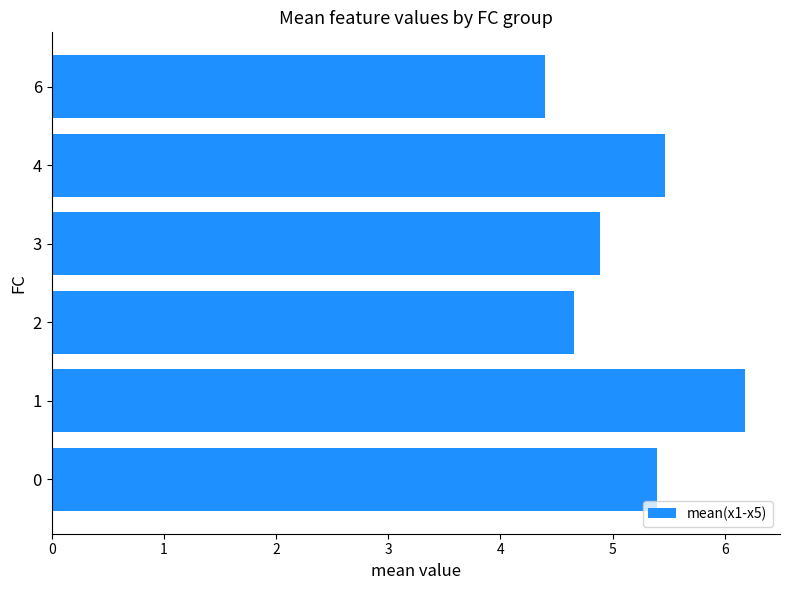

Reading bottom to top, extract all data points from this chart.

0=5.4	1=6.2	2=4.7	3=4.9	4=5.5	6=4.4